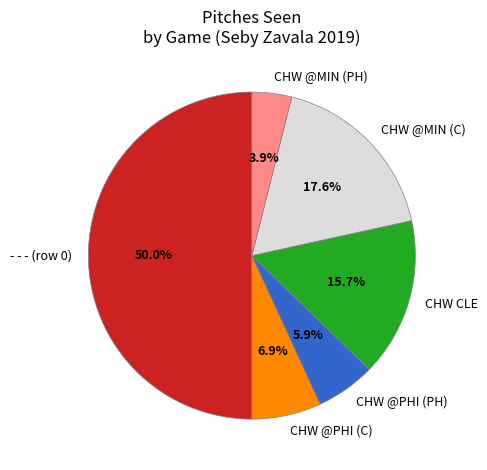

How many slices are in this pie chart?

6